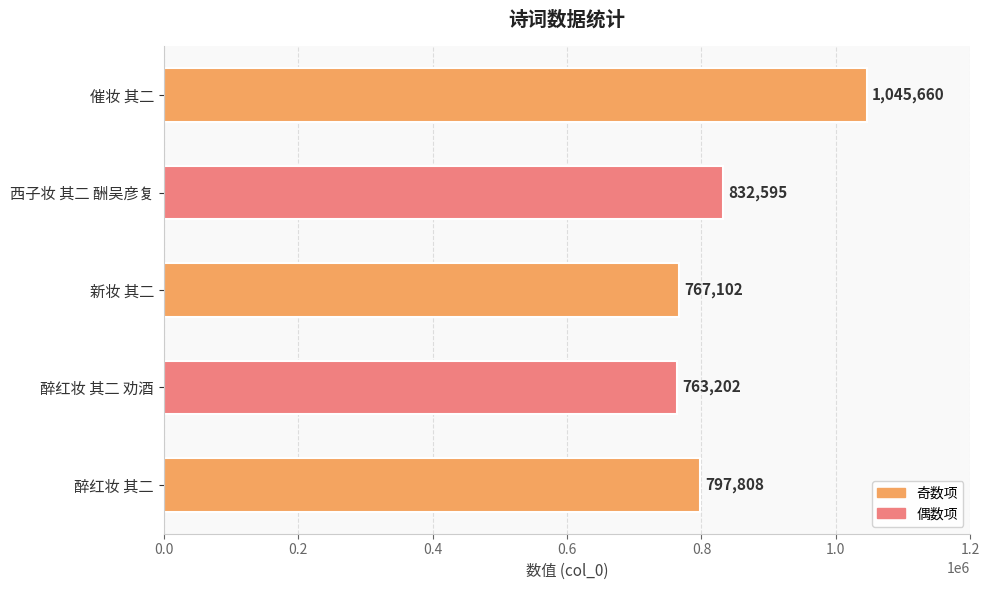

Between 醉红妆 其二 and 西子妆 其二 酬吴彦复, which is larger?

西子妆 其二 酬吴彦复